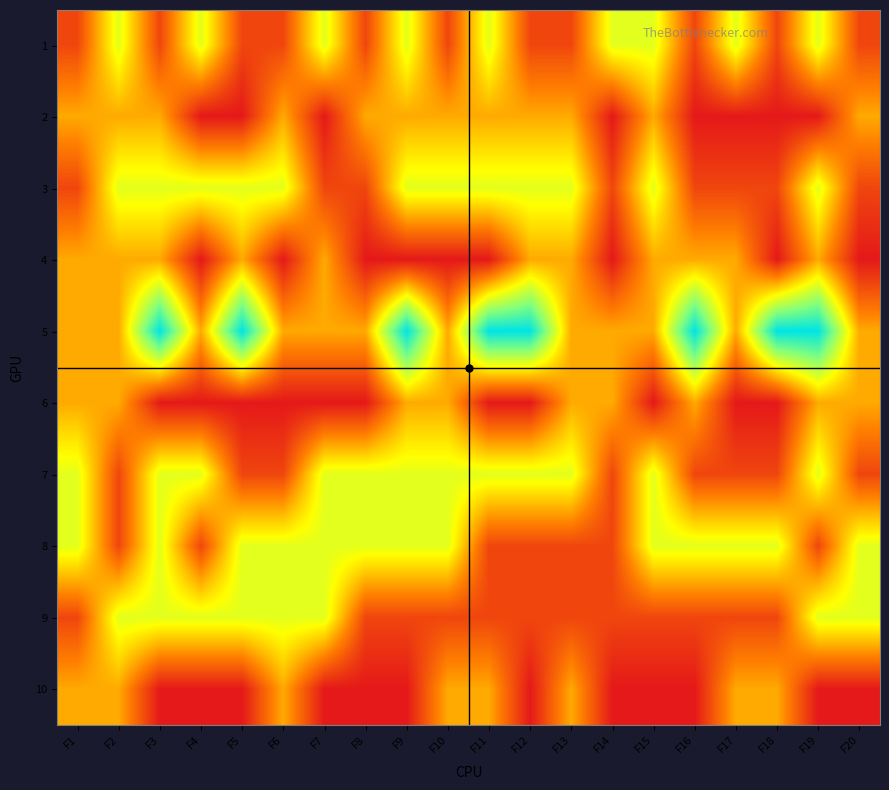

Rank the series at F5 from lowest to highest value.

2, 6, 10, 1, 7, 4, 3, 8, 9, 5